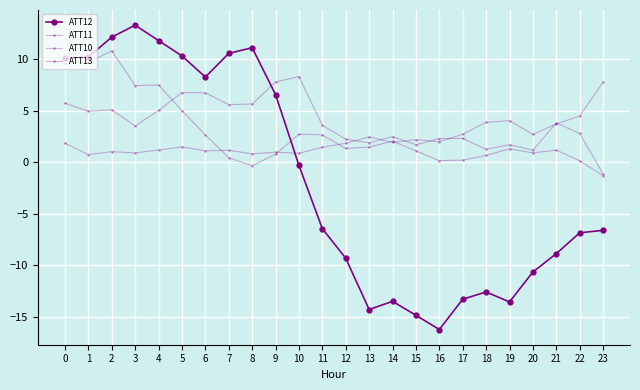

Count the number of data series in this chart.

4